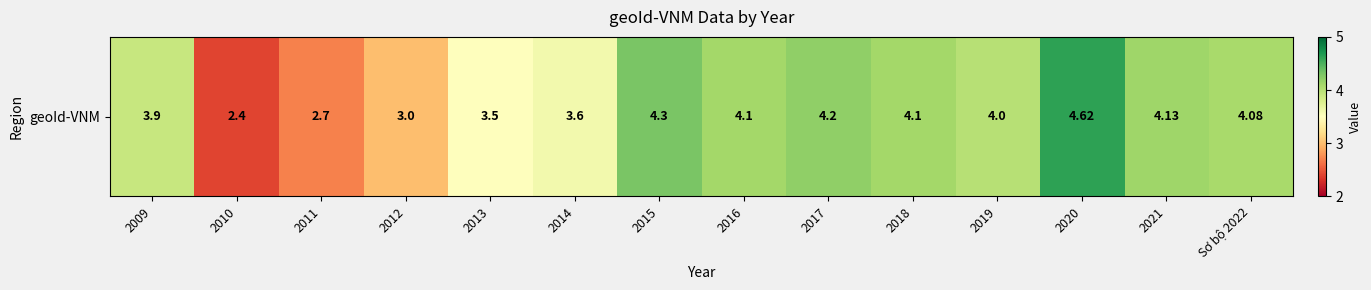

The value at Sơ bộ 2022 is 1.5. True or false?

False